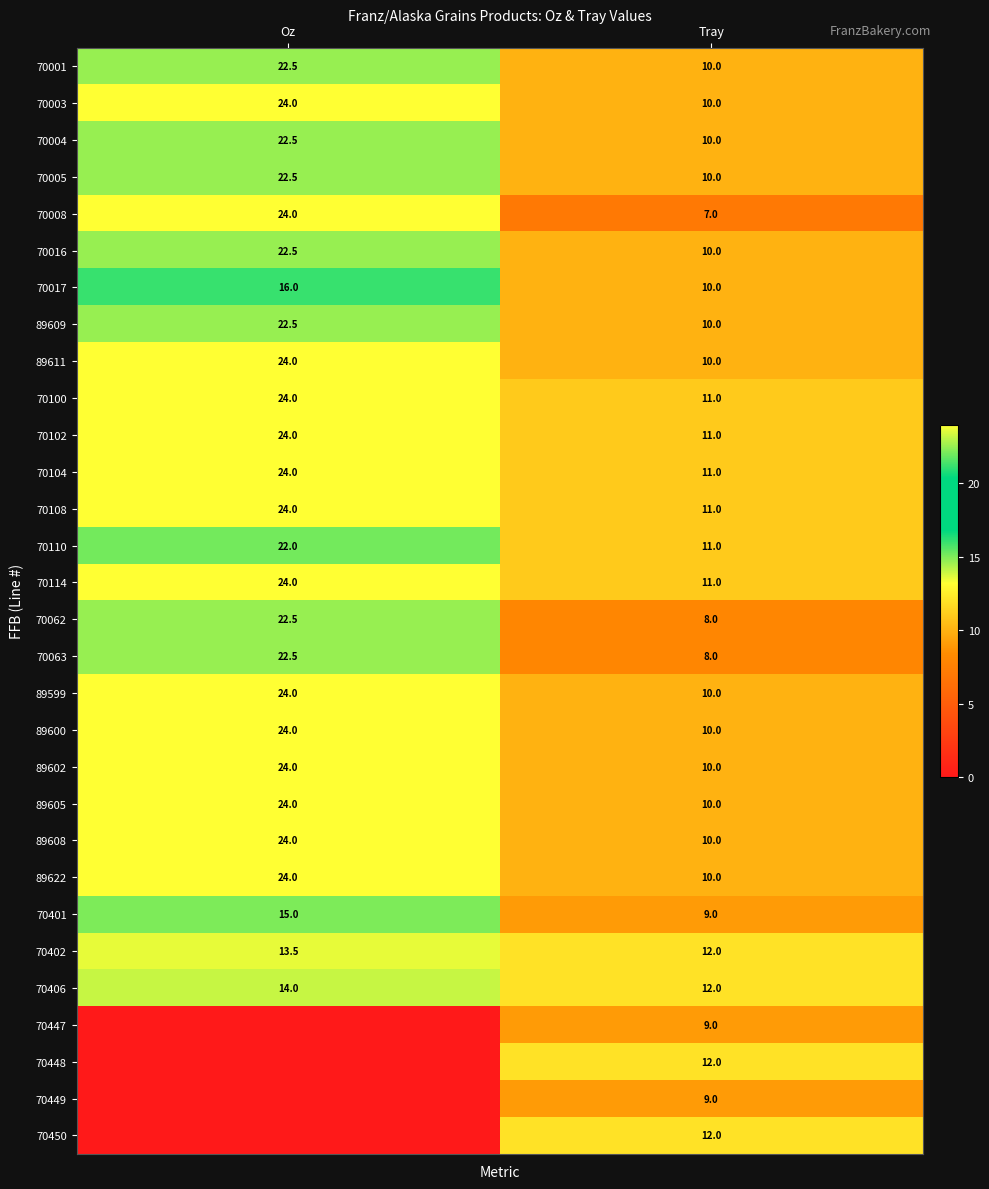

List the labels in order of 70401 value, largest first.

Oz, Tray